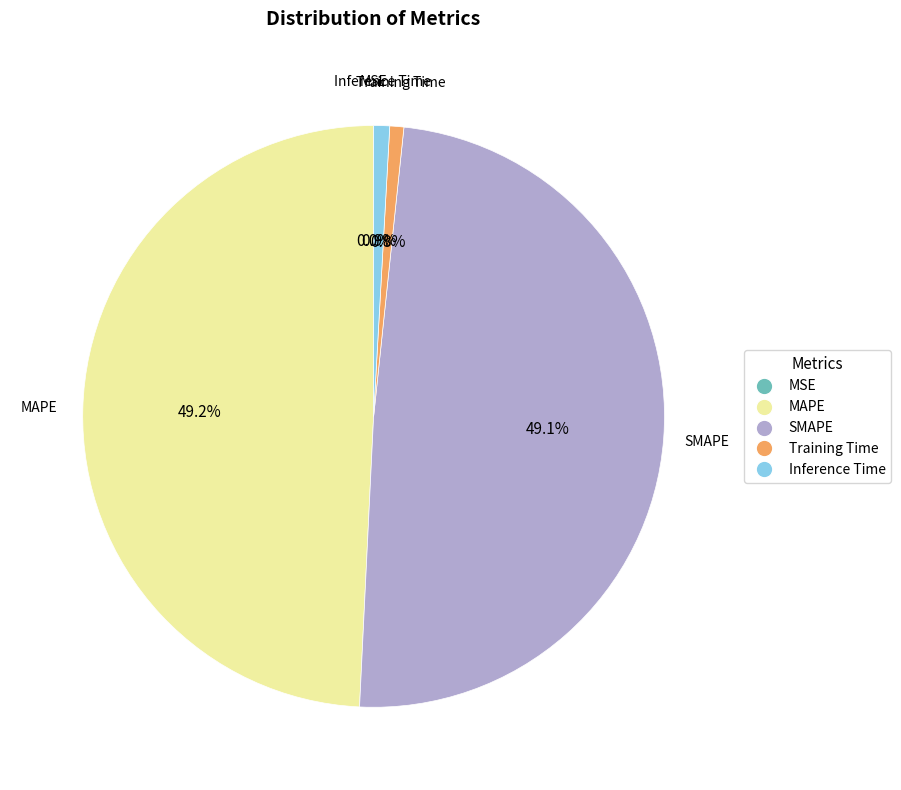

Is there any slice that represents more than half of the pie?

No